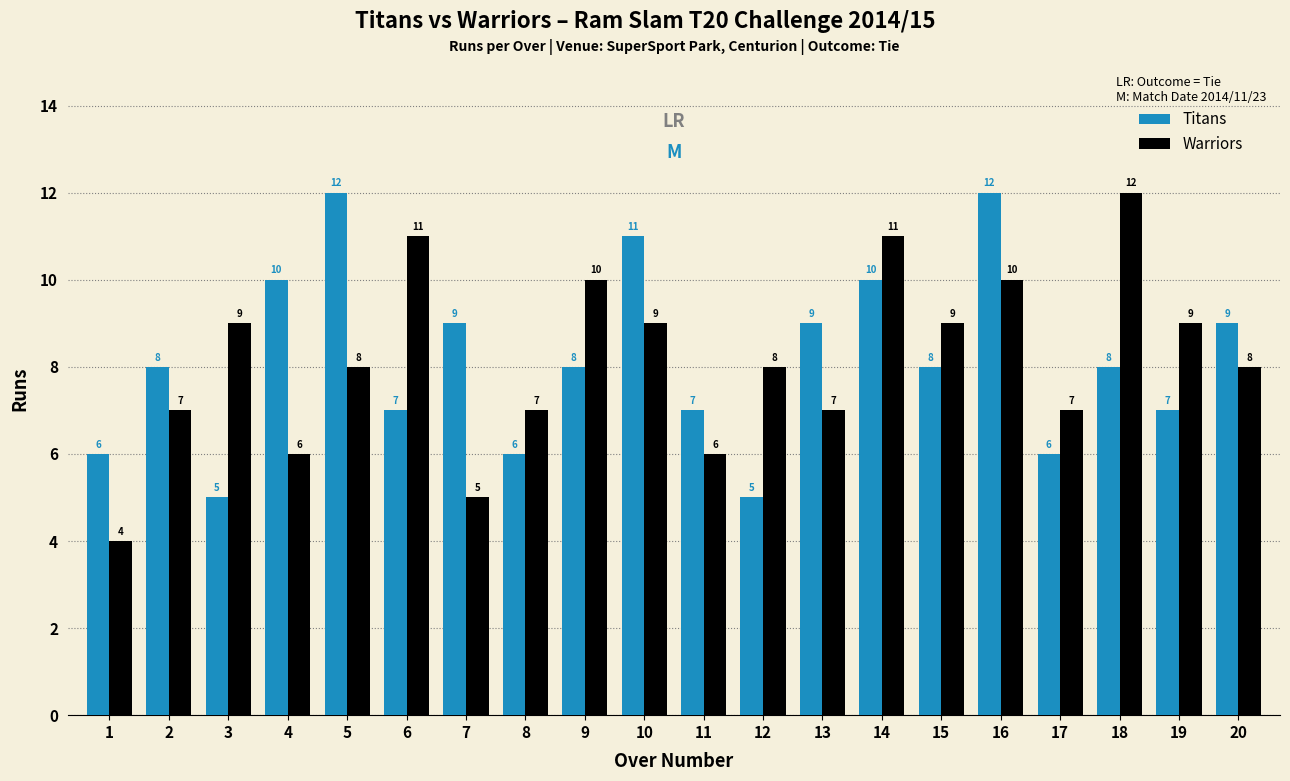

Which series has the widest spread of values?

Warriors